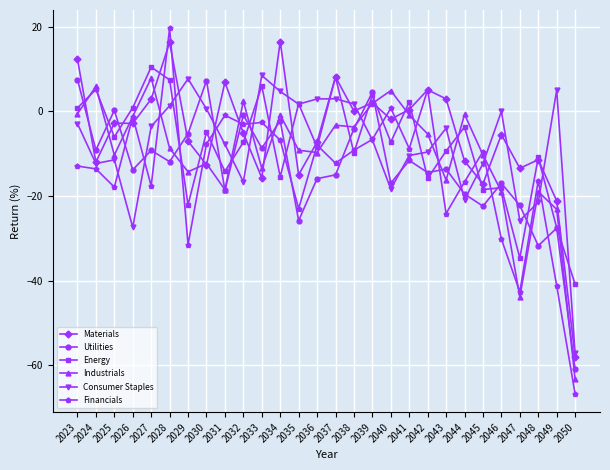

At which category is the sum across all series the highest?

2028